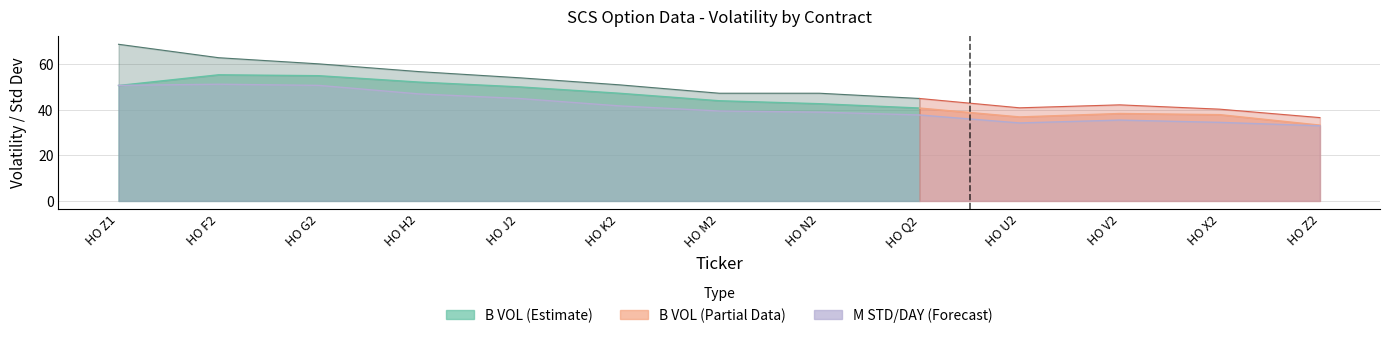

How many data points does each series have?

13